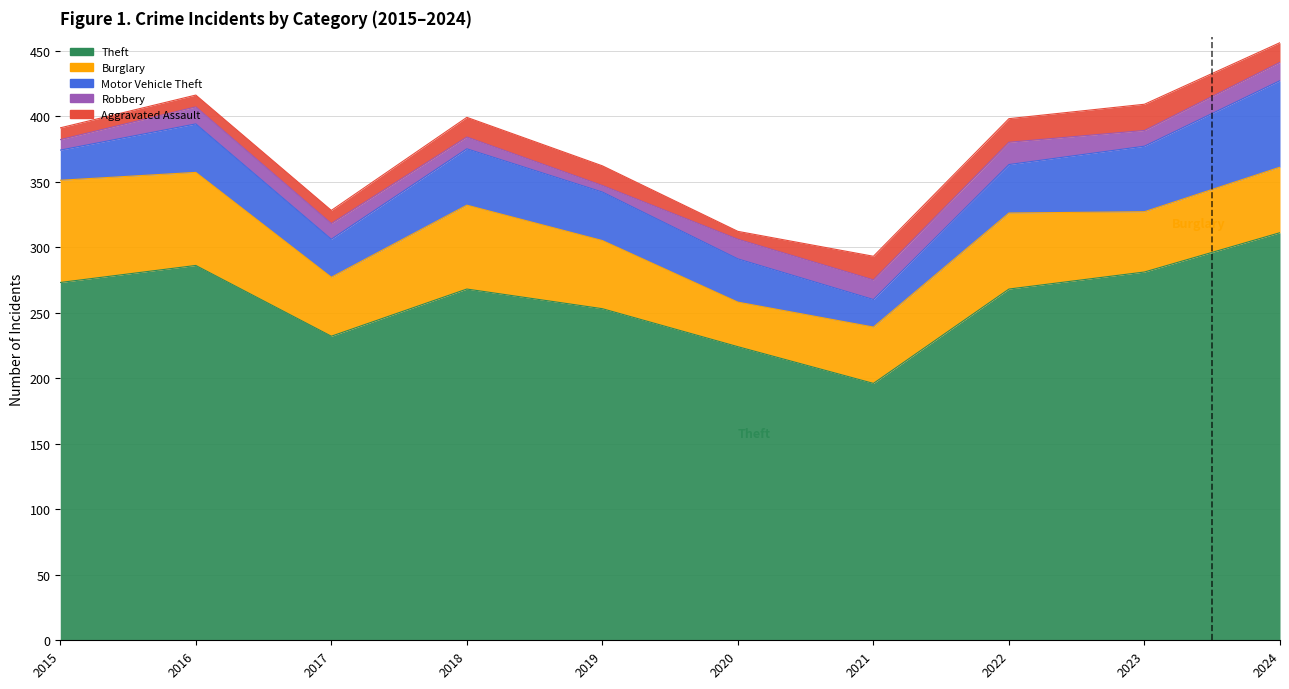

Which category has the lowest value in the Aggravated Assault series?

2020